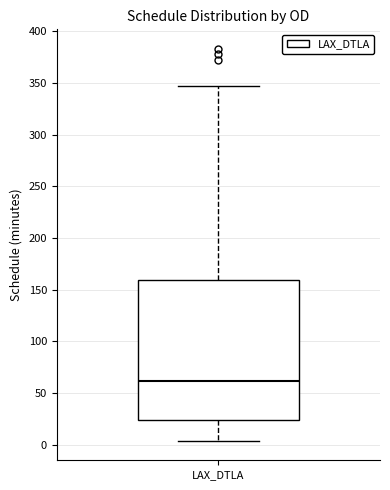

Where does the upper whisker of the box for LAX_DTLA end on the y-axis? The values are not printed on the chart, so give them approximately, as read against the axis.

345